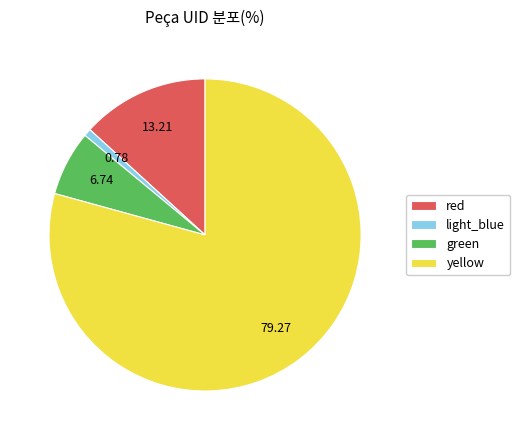

Combined, do light_blue and yellow account for over 50%?

Yes